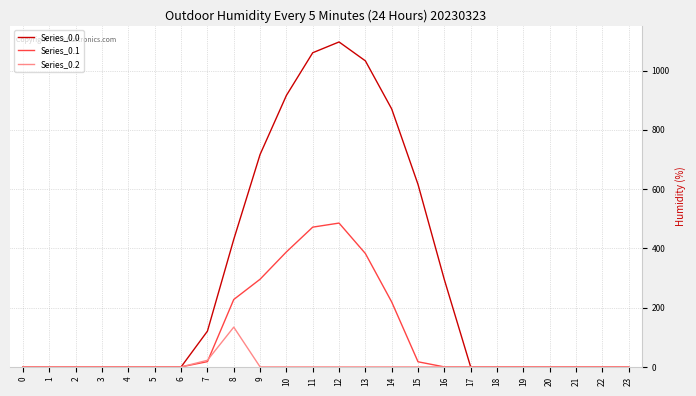

Is it true that Series_0.1 equals 274.1 at 12?

False